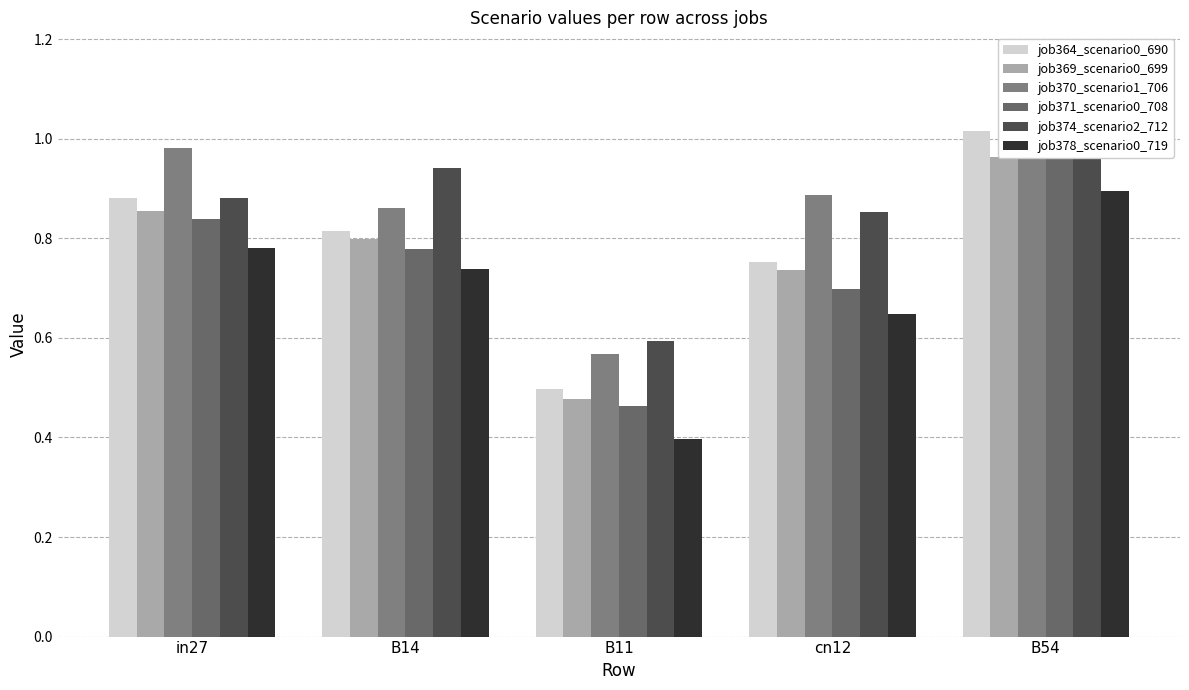

At which category is the sum across all series the highest?

B54